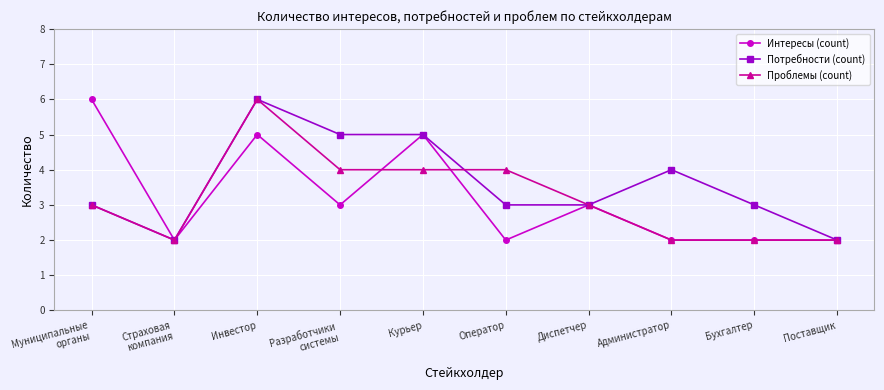

What is the maximum value shown in the chart?

6